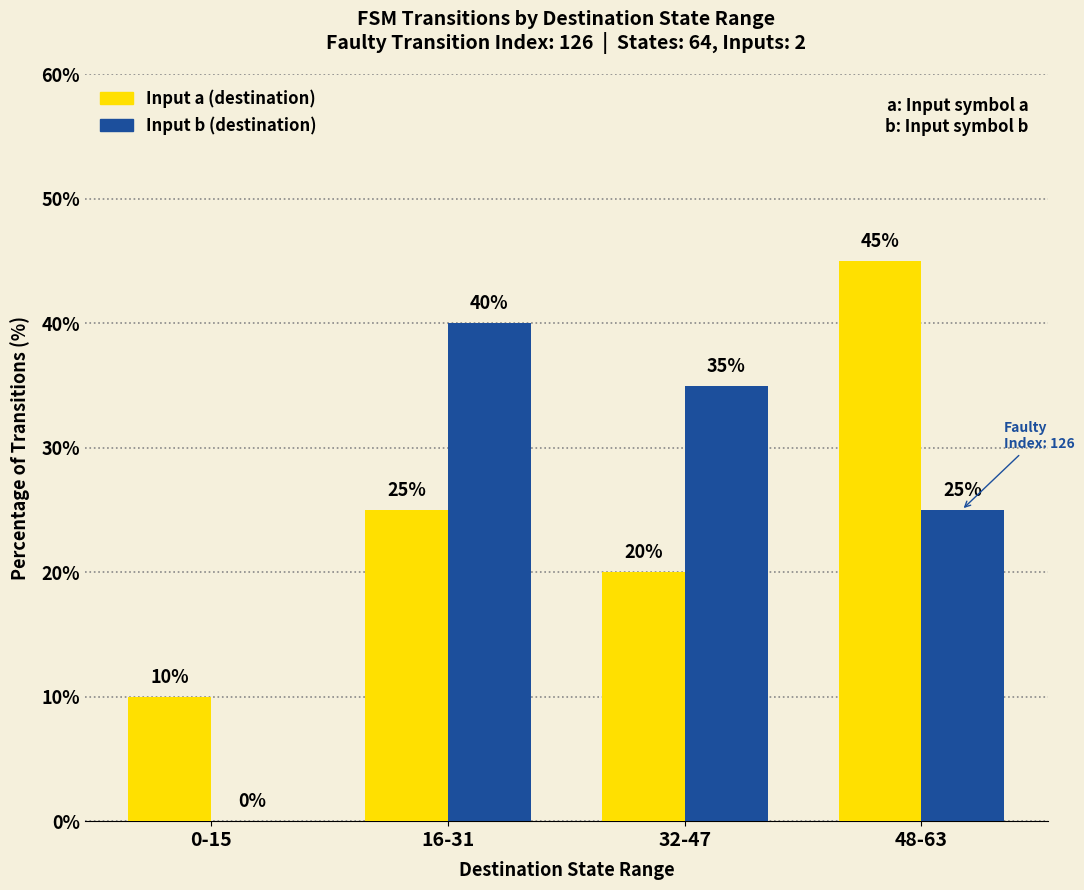

What is the total value across all series at 48-63?

70